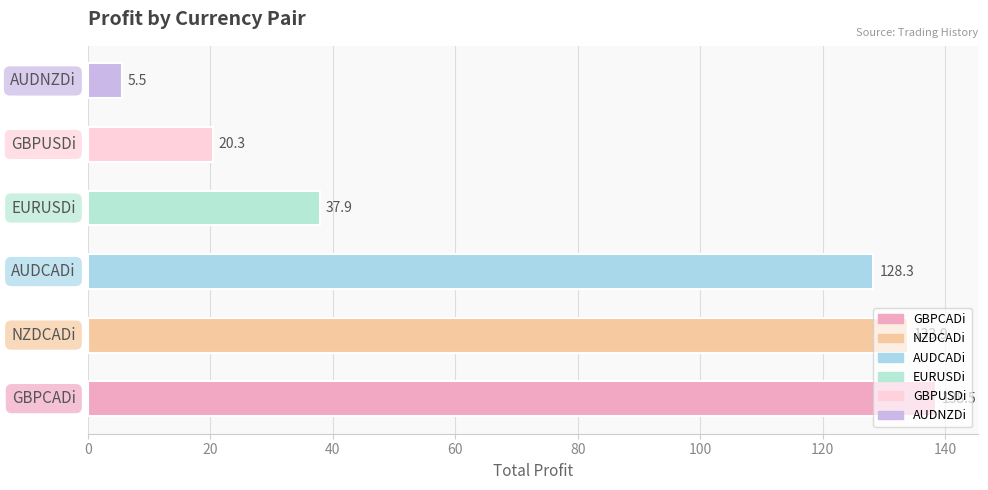

What is the average value?

77.4